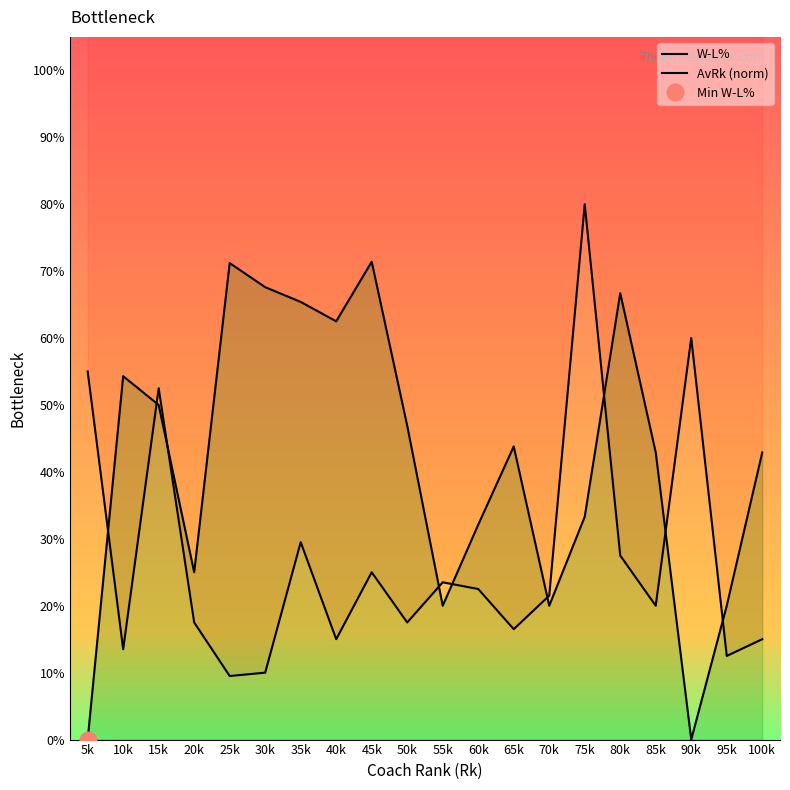

Count the W-L% values in the range 0 to 1.

20